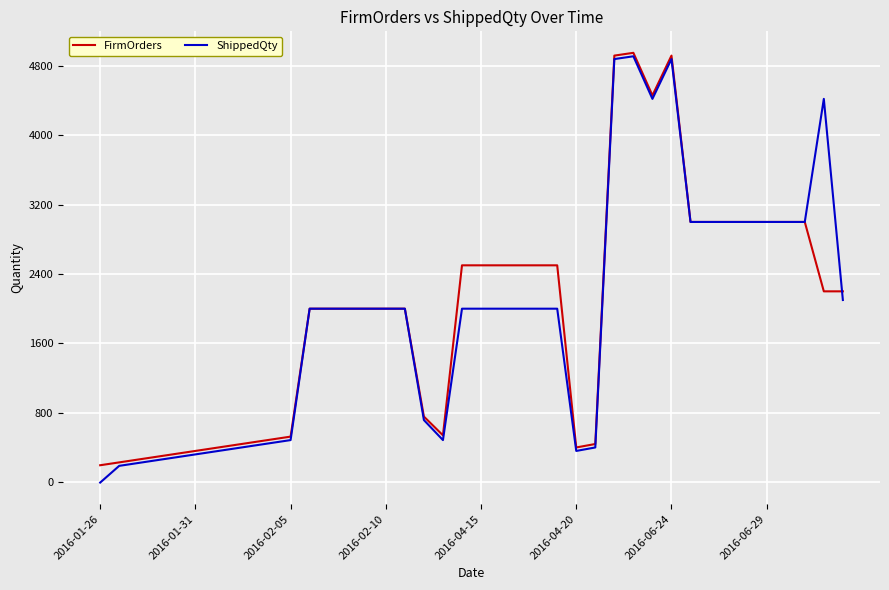

What is the maximum value shown in the chart?

4950